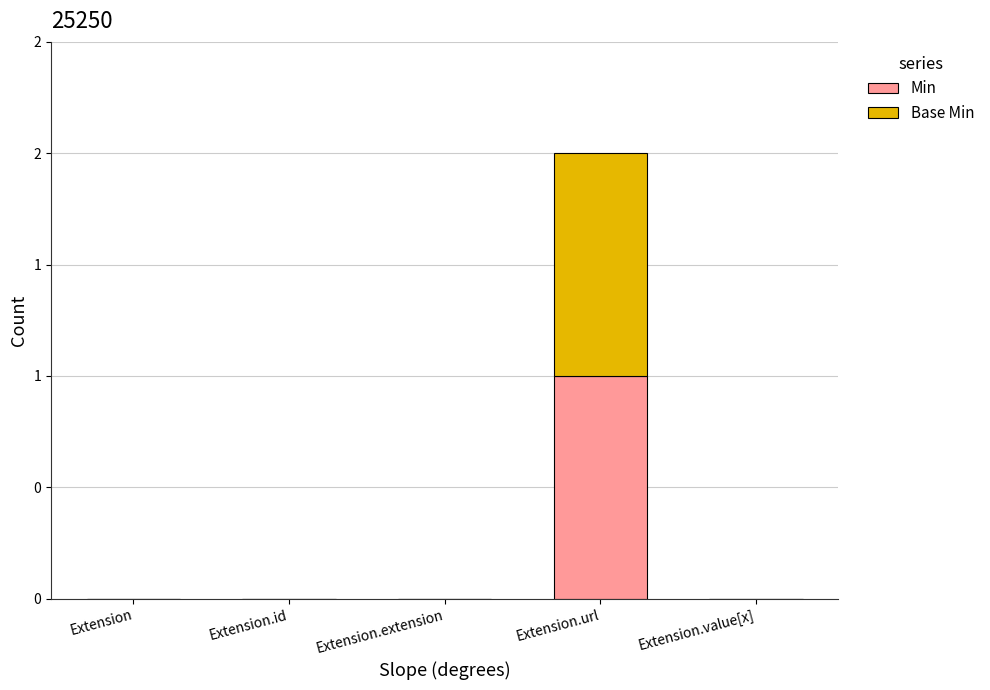

Which series has the largest range (max minus min)?

Min